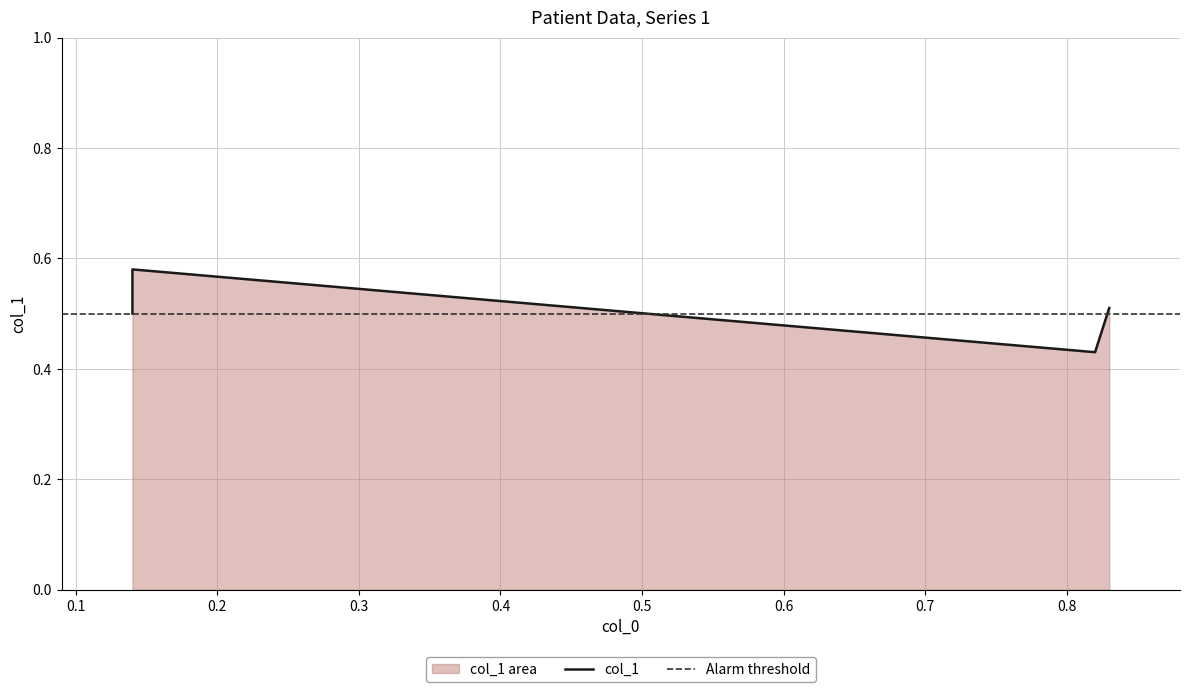

What is the minimum value shown in the chart?

0.4